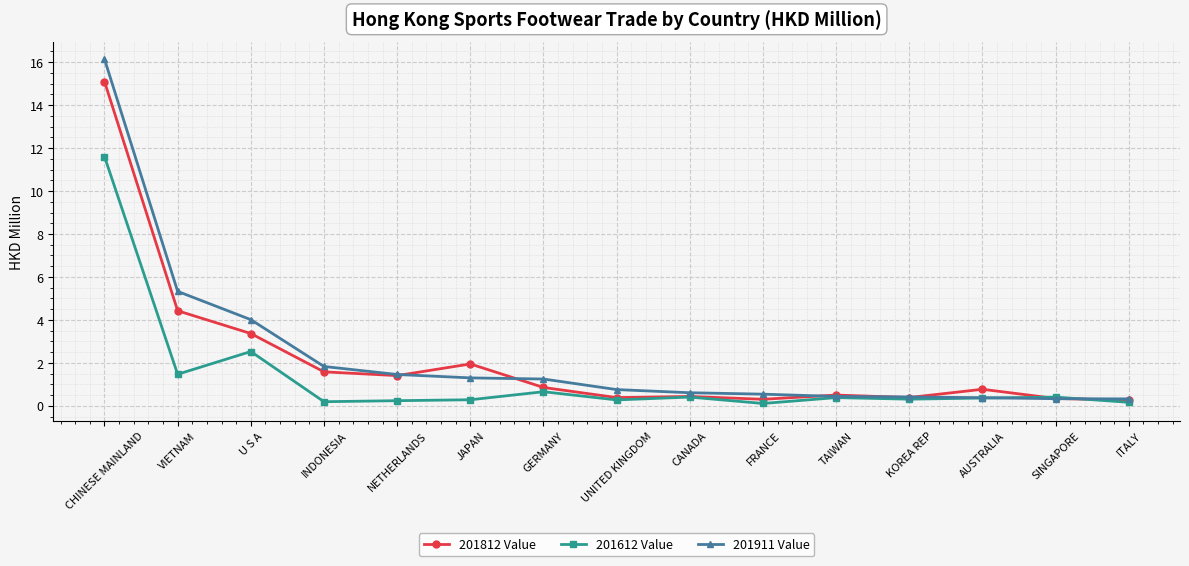

What is the lowest value of the 201612 Value series?

0.1